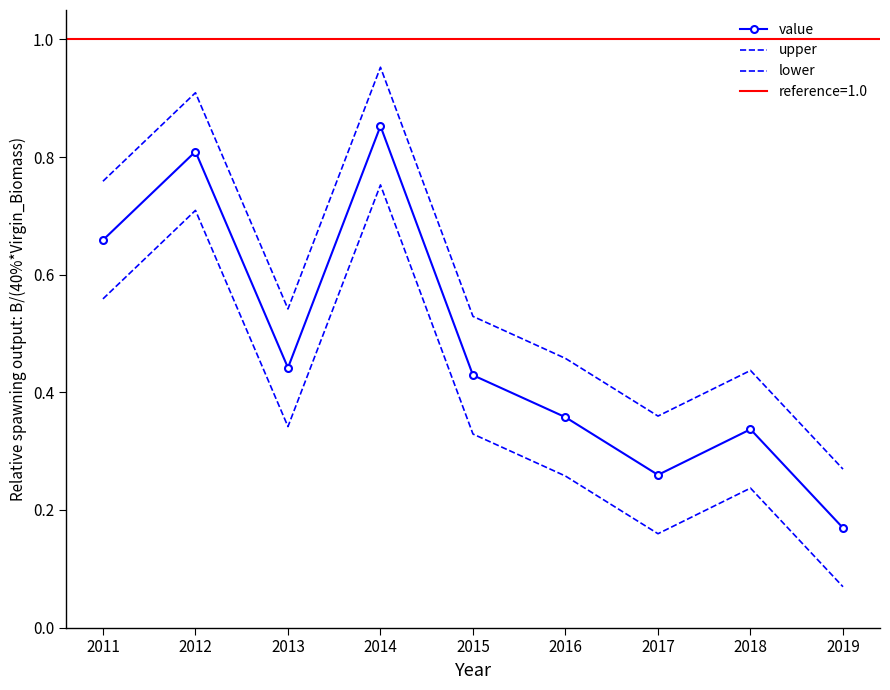

What is the difference between the highest and lowest values at 2013?

0.2